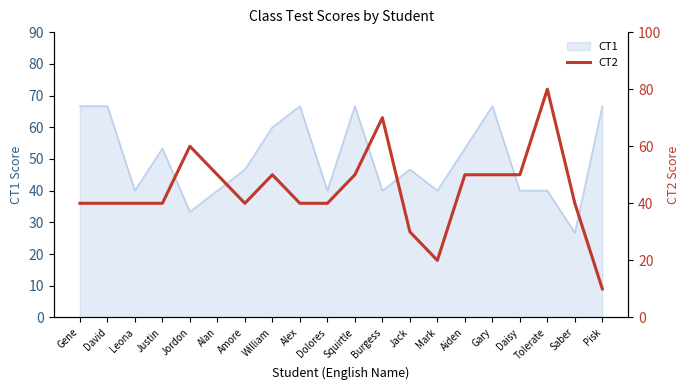

True or false: the data shows 20 at Mark.

True